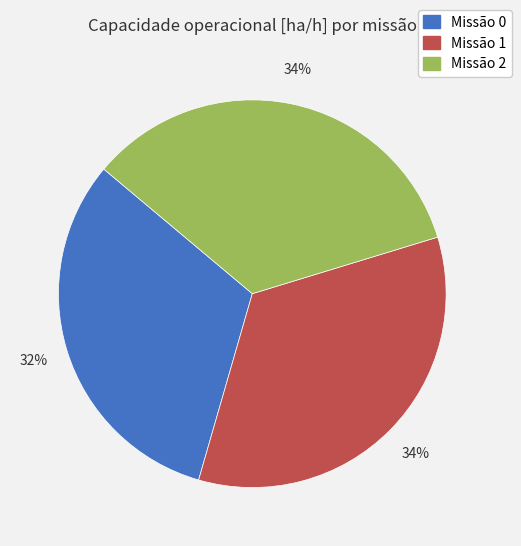

Does any single category account for the majority?

No